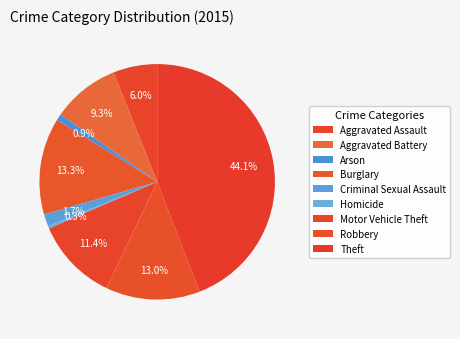

To the nearest percent, what portion does Robbery represent?

13%